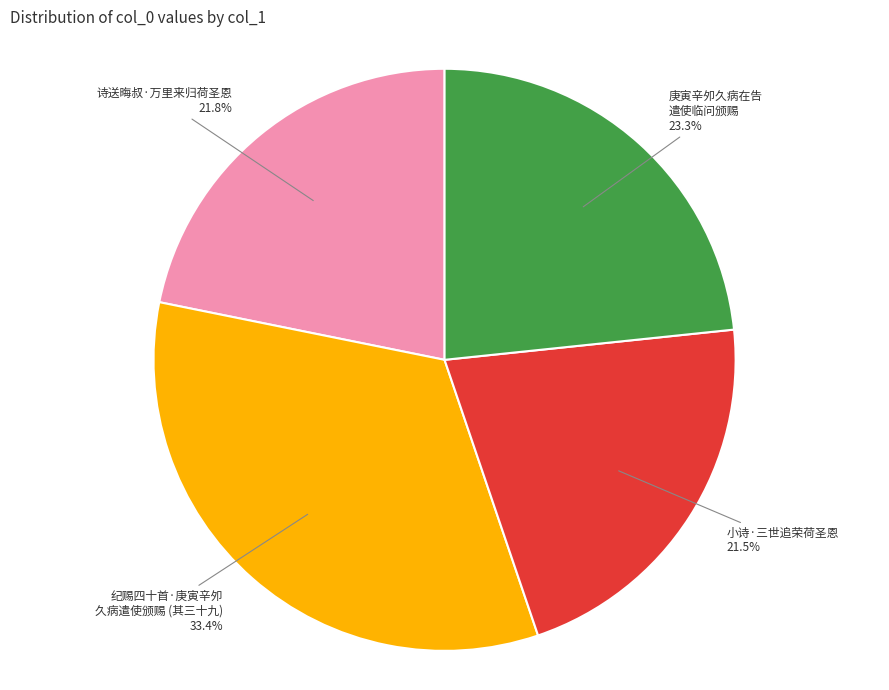

Is 纪赐四十首·庚寅辛夘 久病遣使颁赐 (其三十九) the majority of the pie?

No